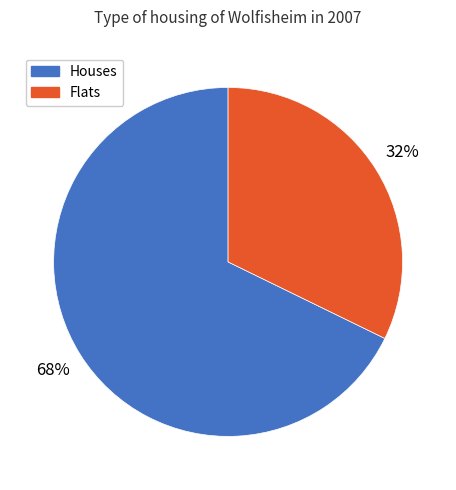

To the nearest percent, what is the average slice percentage?

50%